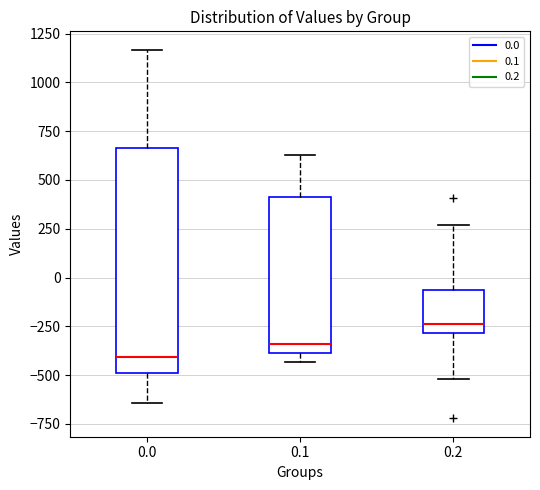

Reading left to right, transcribe this box plot: for each box, give where its median line is, the range the box spans, and where its two whiskers end, as read against the y-axis. The values are not printed on the chart, so give them approximately, as read against the axis.

0.0: median -400, box -500 to 650, whiskers -650 to 1150
0.1: median -350, box -400 to 400, whiskers -450 to 650
0.2: median -250, box -300 to -50, whiskers -500 to 250